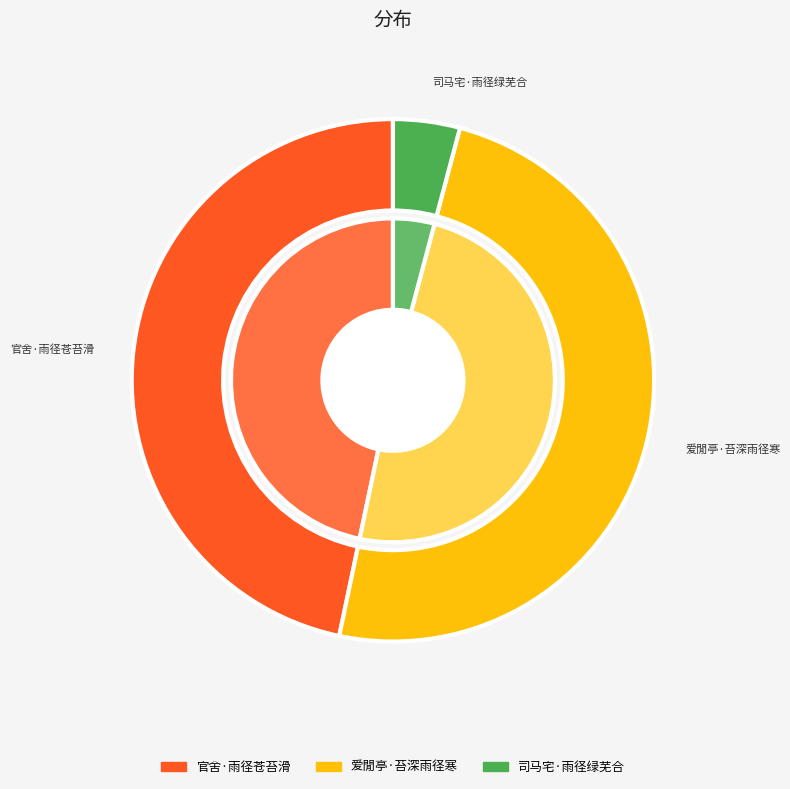

True or false: 爱閒亭·苔深雨径寒 accounts for 35% of the total.

False